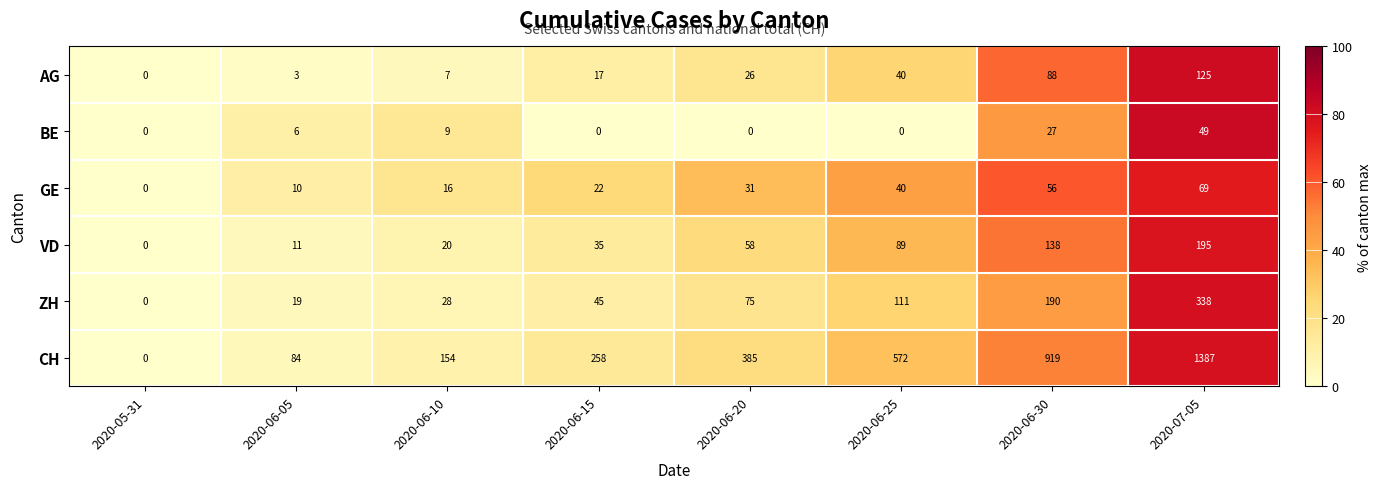

At which label does ZH reach its minimum?

2020-05-31